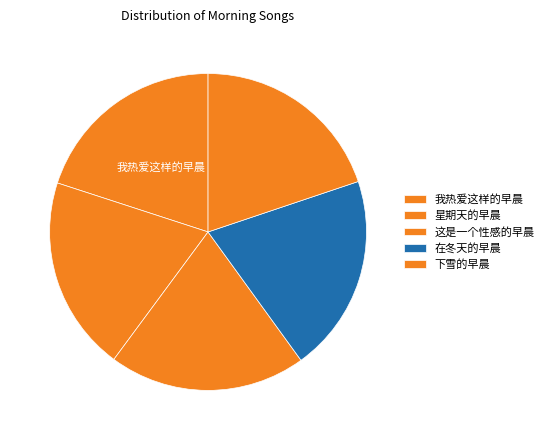

Is 在冬天的早晨 the majority of the pie?

No